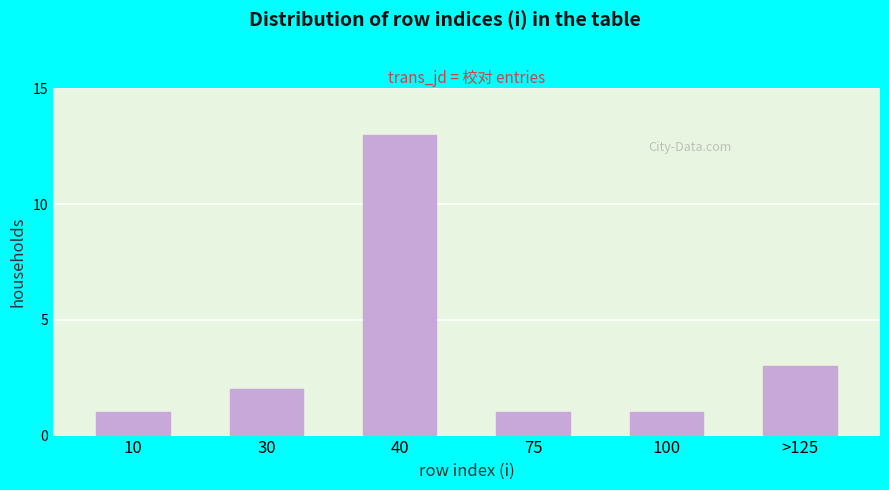

Reading right to left, what are all the values shown in this chart?

>125=3	100=1	75=1	40=13	30=2	10=1